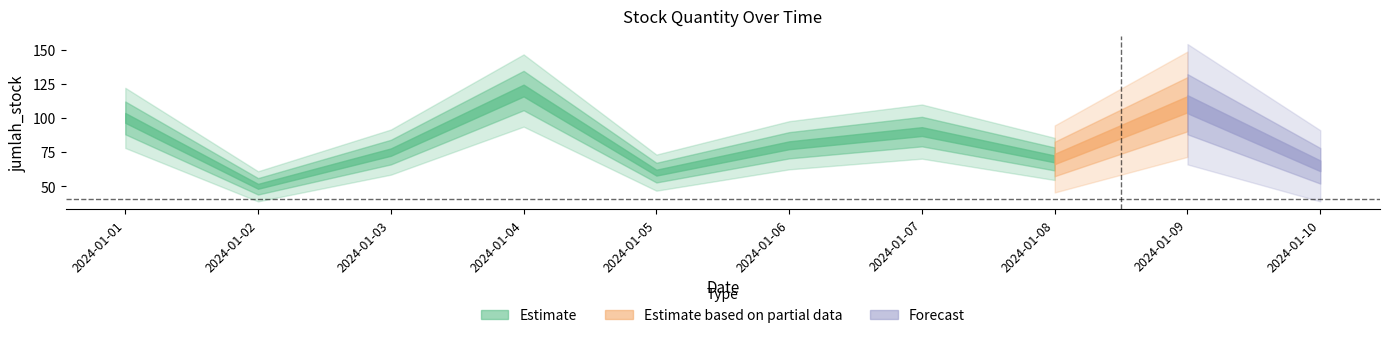

True or false: the data shows 60 at 2024-01-05.

True